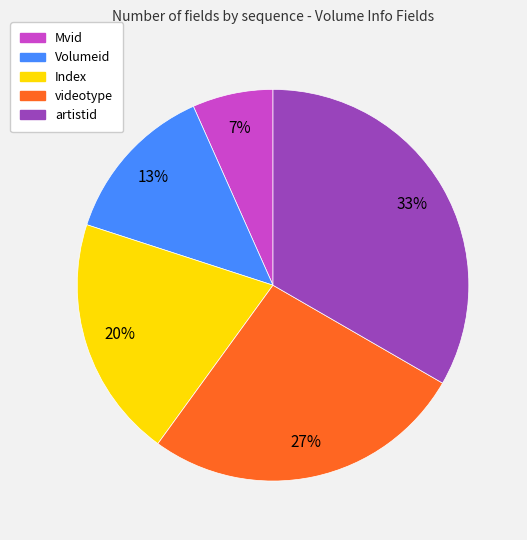

What is the smallest slice in the pie chart?

Mvid